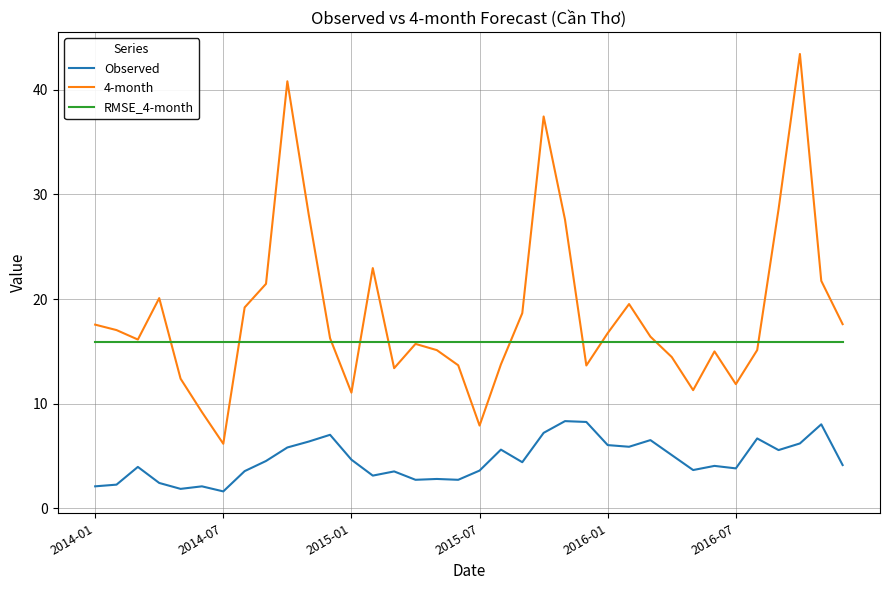

True or false: 4-month and Observed intersect in this chart.

False